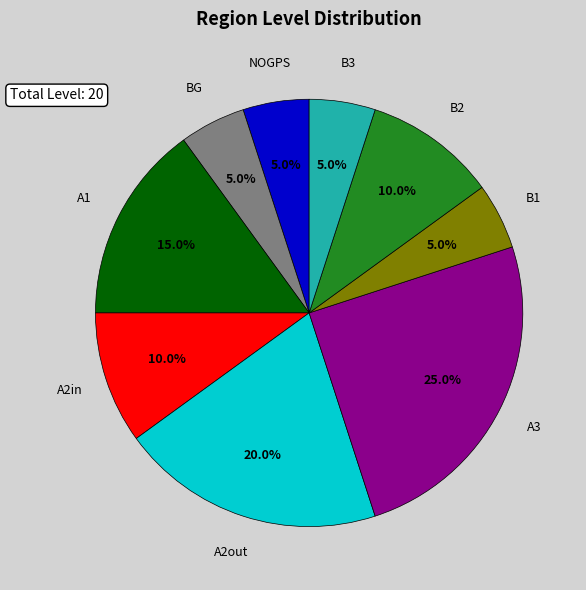

Does any single category account for the majority?

No